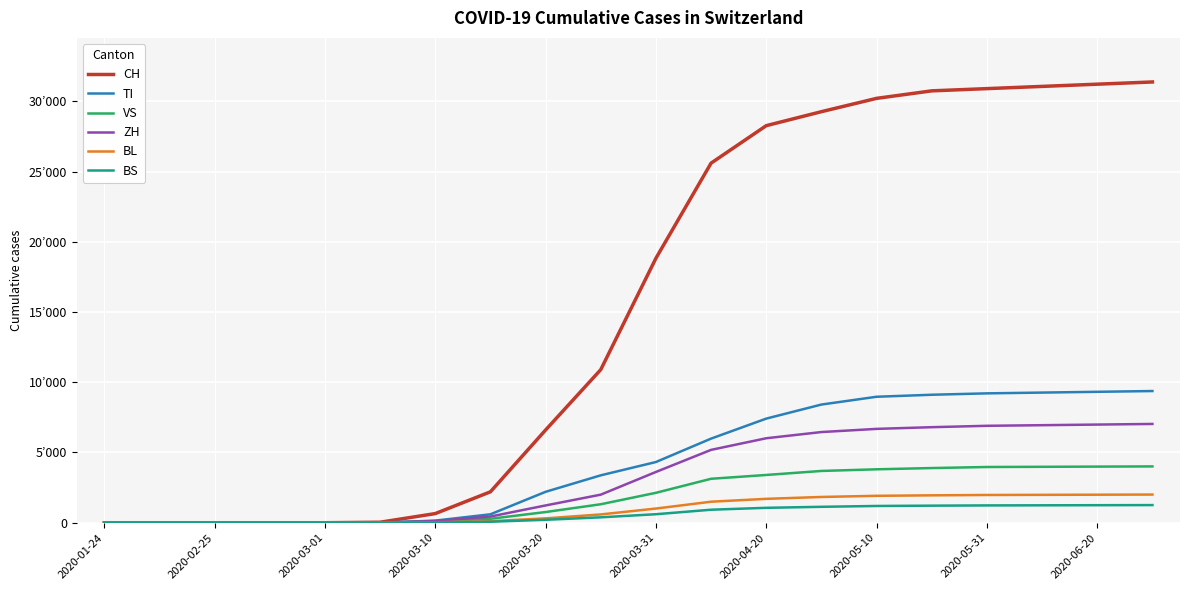

Does the chart display data point markers on the line(s)?

No